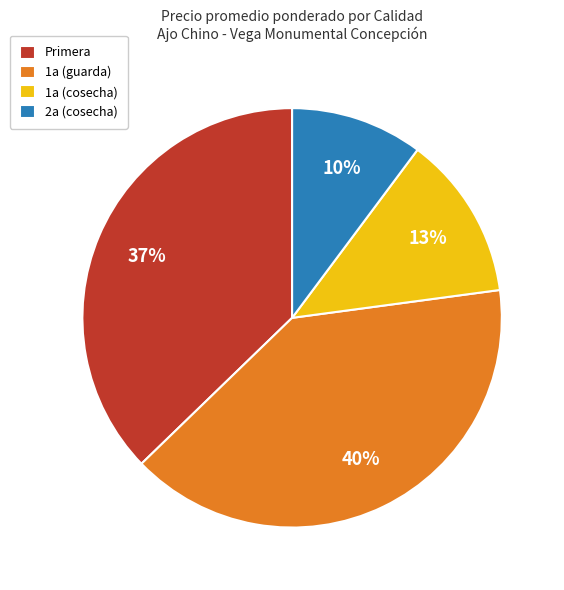

To the nearest percent, what is the average slice percentage?

25%